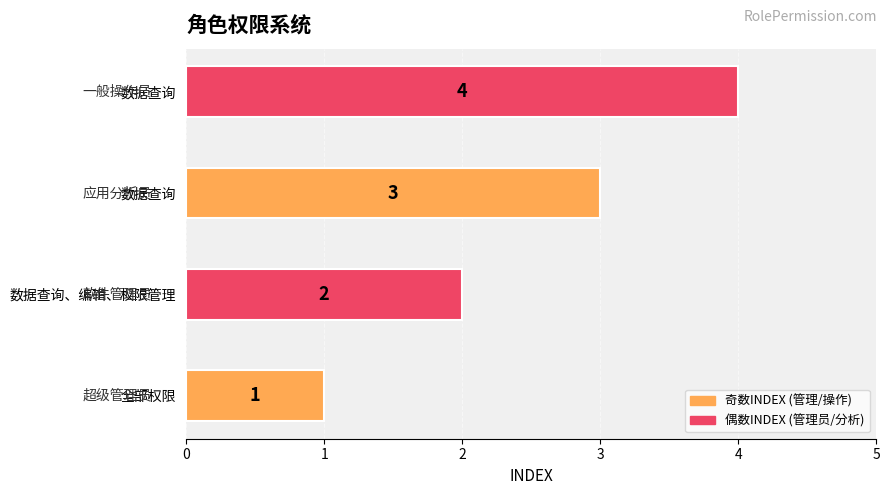

How many bars are there in total?

4